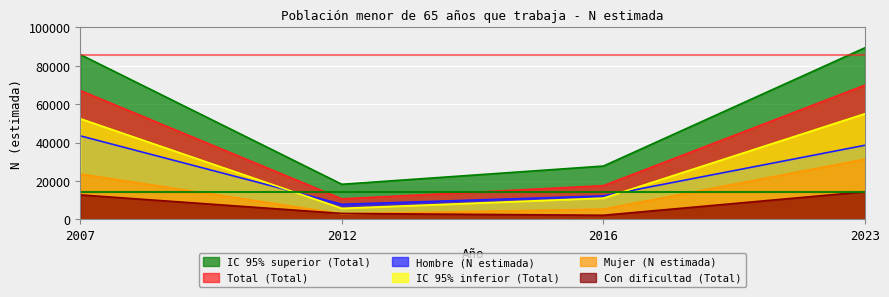

True or false: IC 95% superior (Total) and Total (Total) intersect in this chart.

False